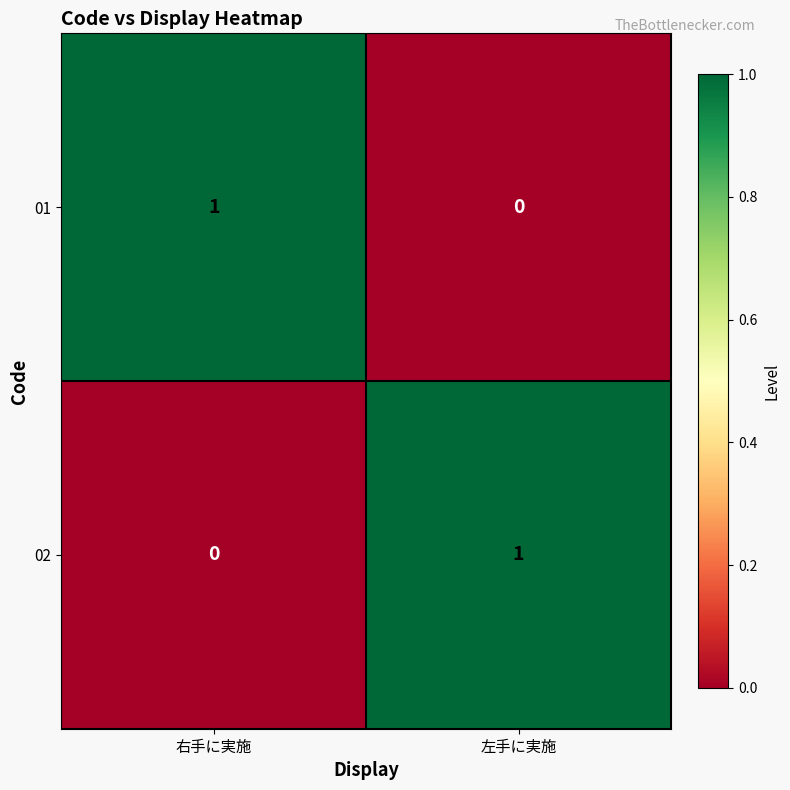

The value of 01 at 左手に実施 is 0. True or false?

True